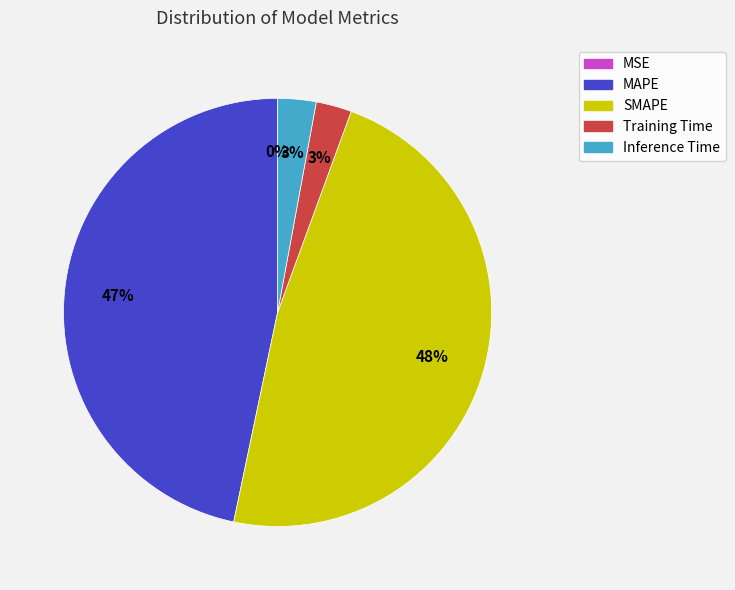

Is the sum of MAPE and SMAPE greater than half?

Yes